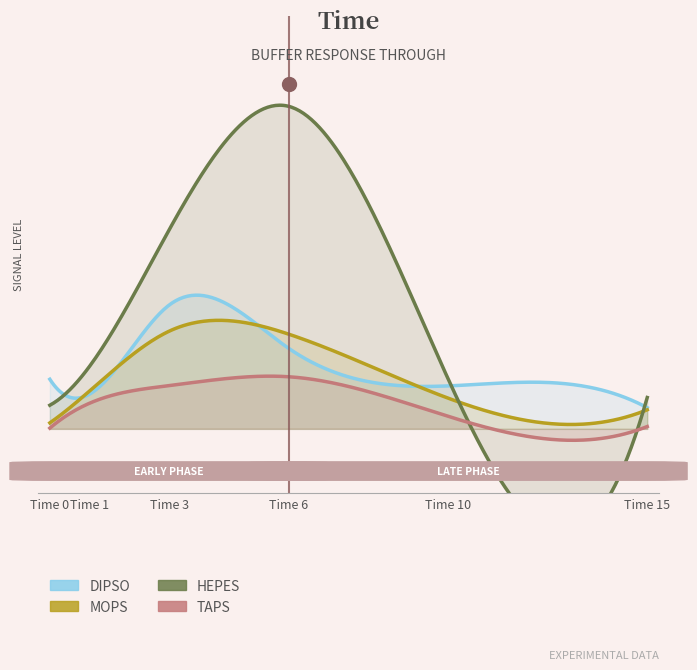

What is the difference between the second highest and minimum values in the HEPES series?

191.5